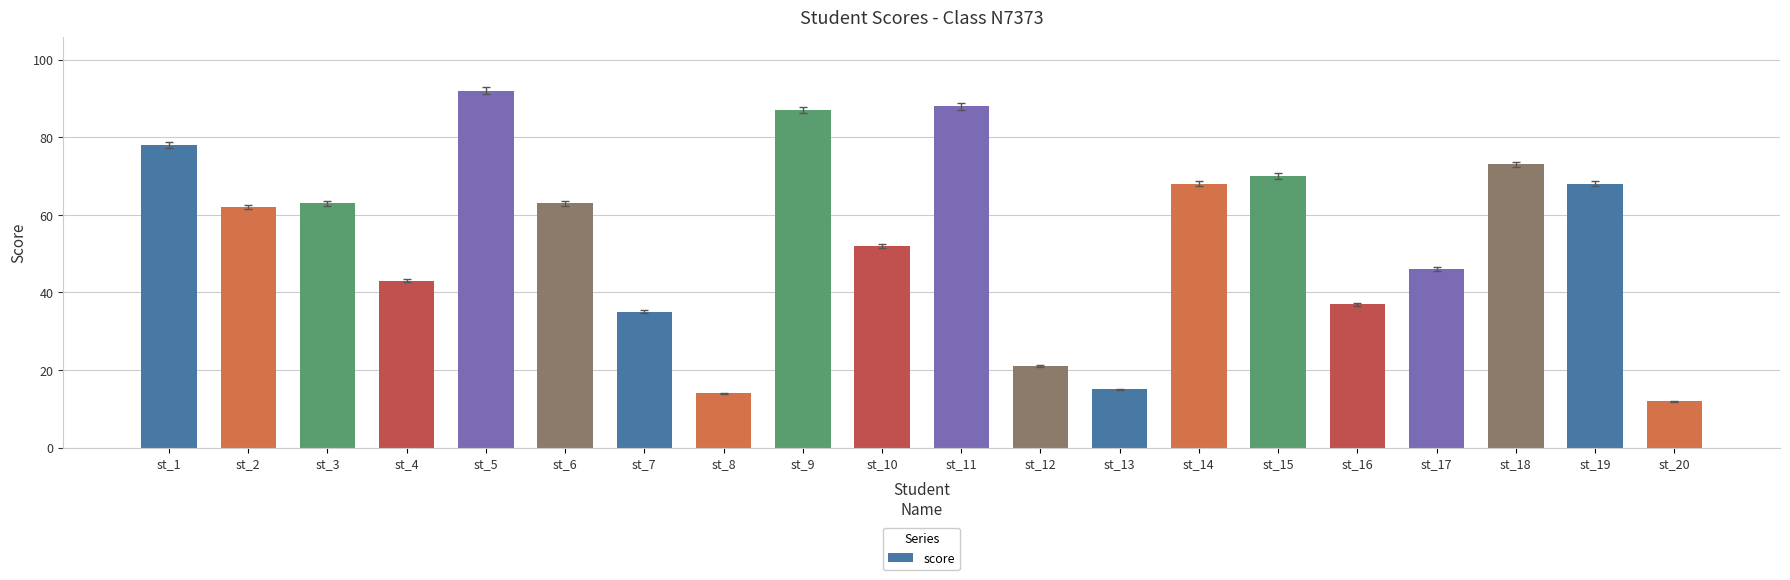

What is the difference between the values at st_12 and st_8?

7